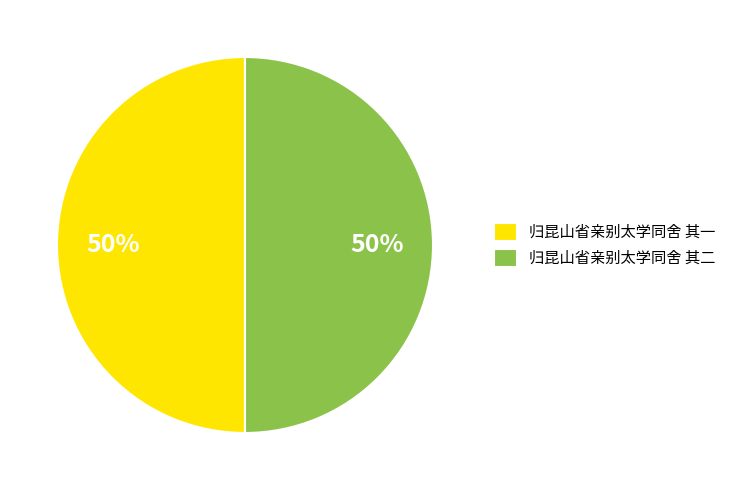

Approximately how many times larger is the value at 归昆山省亲别太学同舍 其一 compared to 归昆山省亲别太学同舍 其二?

1.0